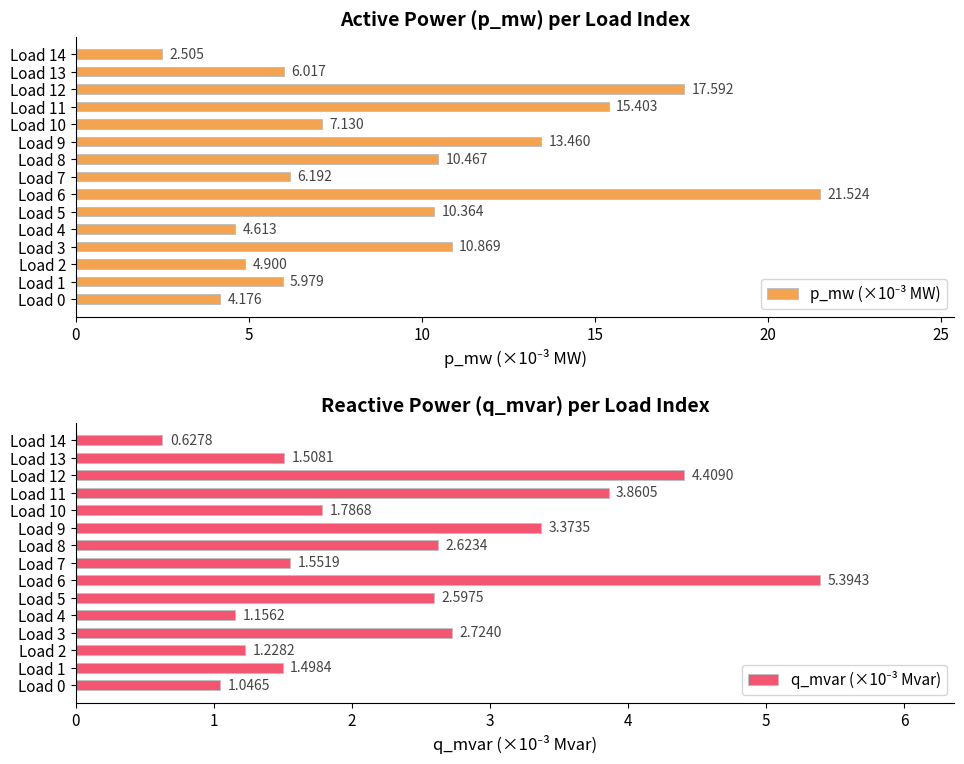

List the series in order of their overall mean, highest first.

p_mw (×10⁻³ MW), q_mvar (×10⁻³ Mvar)